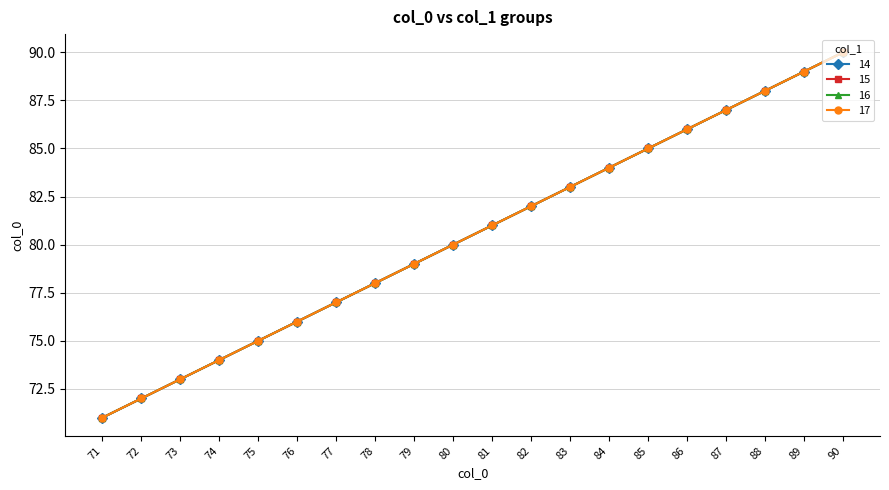

What is the difference between the 17 values at 83 and 78?

5